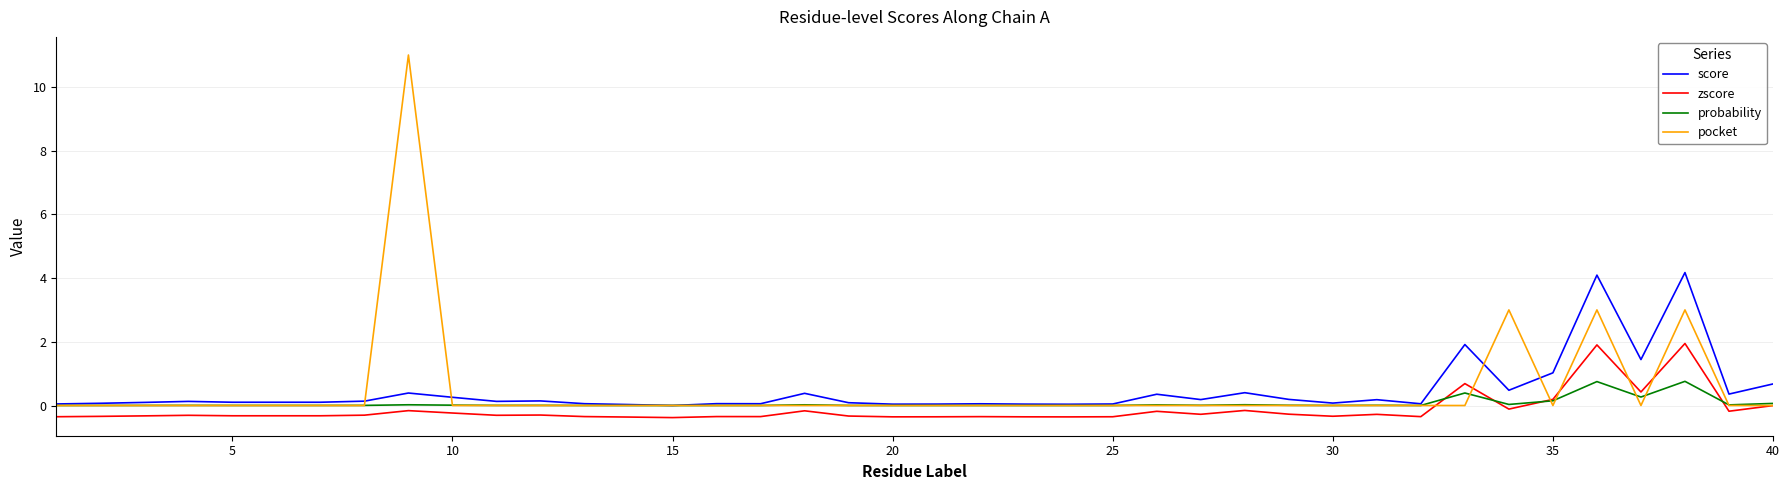

True or false: score and zscore intersect in this chart.

False